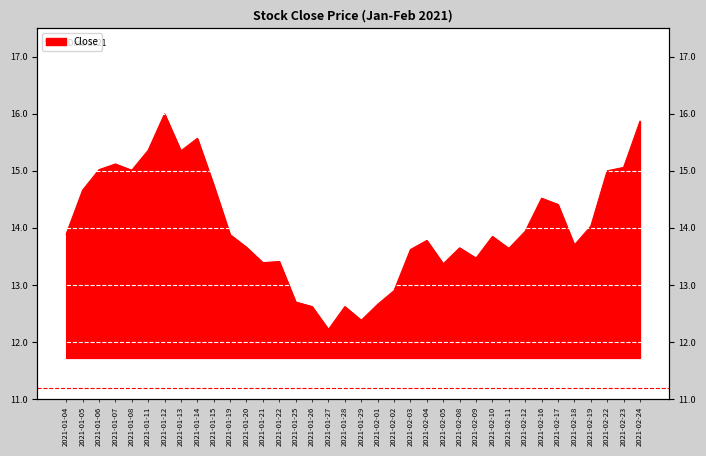

Where is the data nearest to the value 14?

2021-02-19